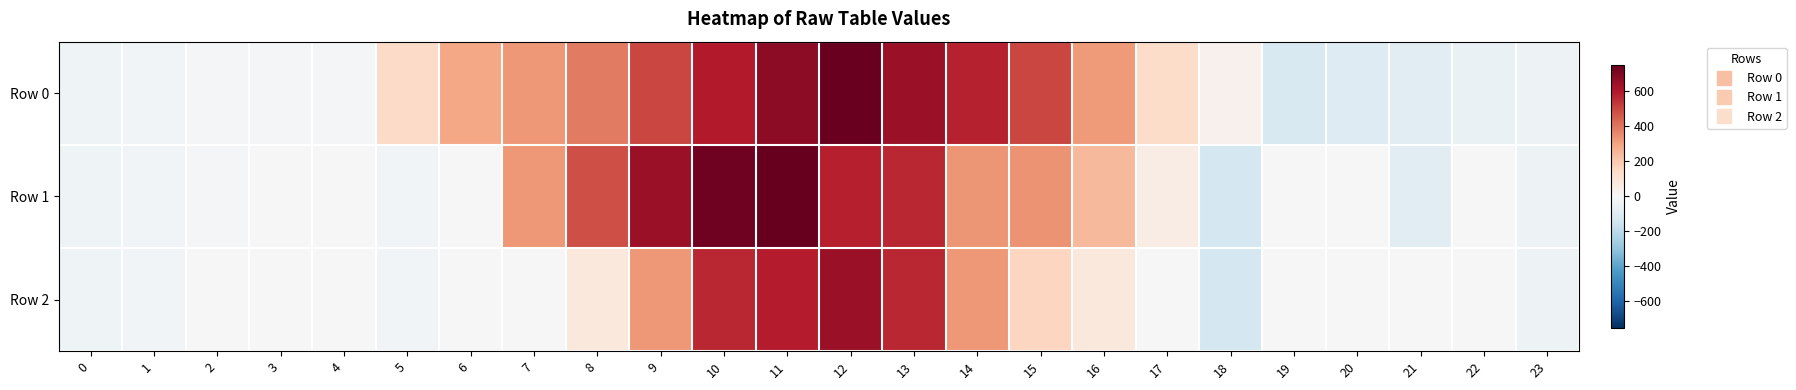

What is the difference between the highest and lowest values at 22?

52.0